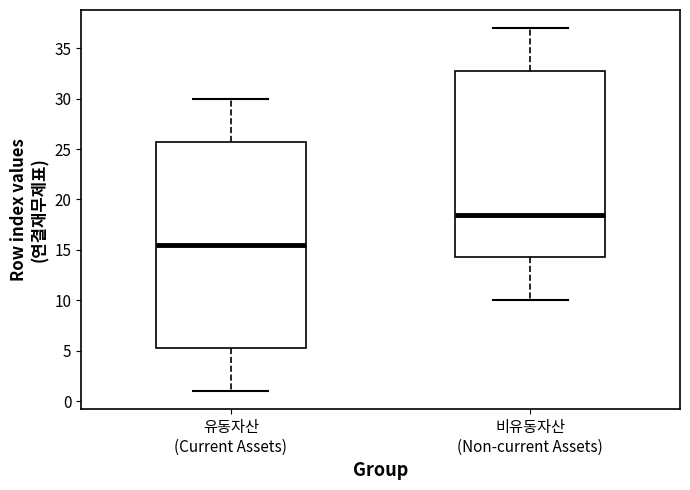

Reading left to right, read every box against the y-axis: the position of its median line, the range the box covers, and the ends of its whiskers. The values are not printed on the chart, so give them approximately, as read against the axis.

유동자산 (Current Assets): median 15.5, box 5.5 to 26.0, whiskers 1.0 to 30.0
비유동자산 (Non-current Assets): median 18.5, box 14.5 to 33.0, whiskers 10.0 to 37.0